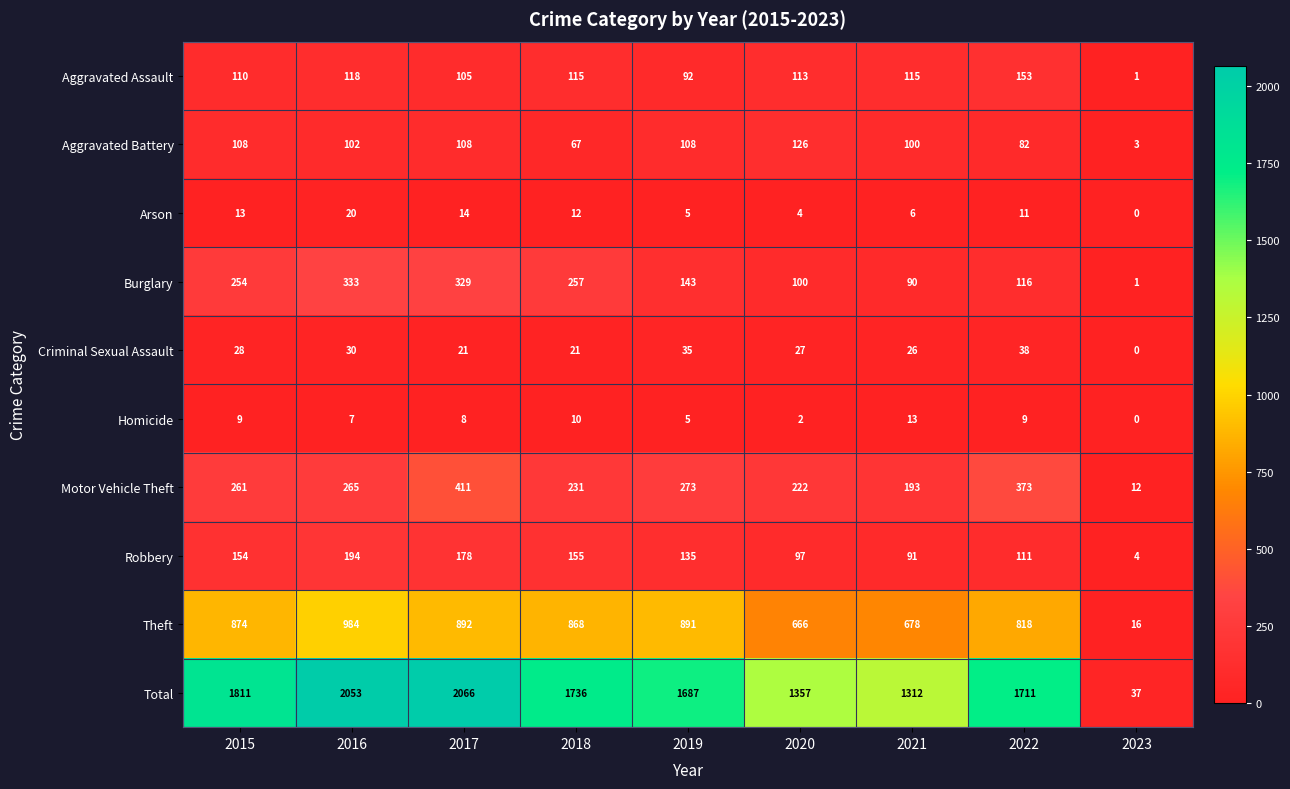

The Motor Vehicle Theft series shows 540 at 2022. True or false?

False